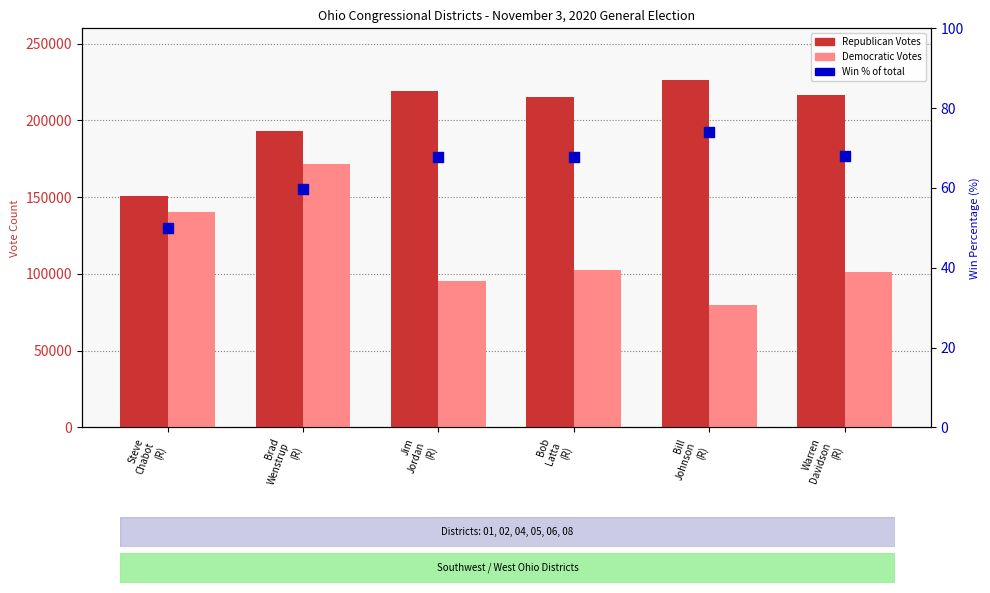

Is the value of Republican Votes at Steve
Chabot
(R) greater than the value of Democratic Votes at Jim
Jordan
(R)?

Yes